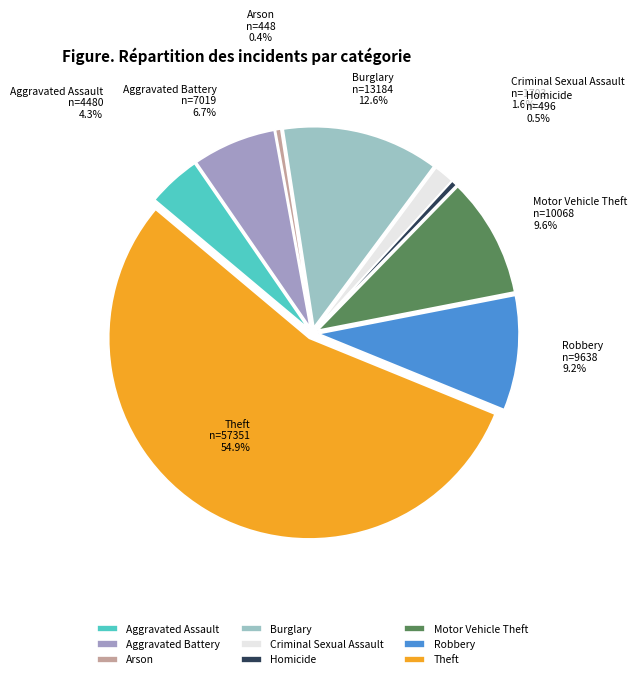

Count the number of slices in the pie.

9